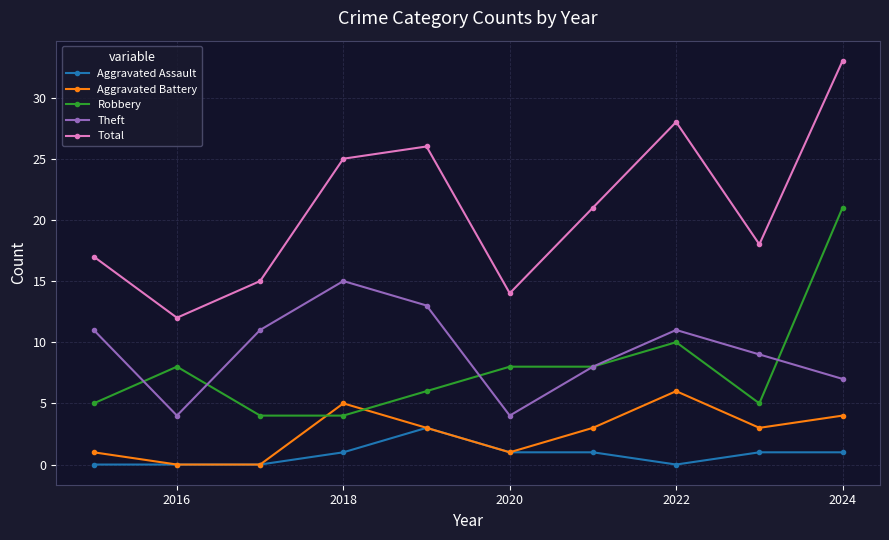

Which series has the largest total across all categories?

Total